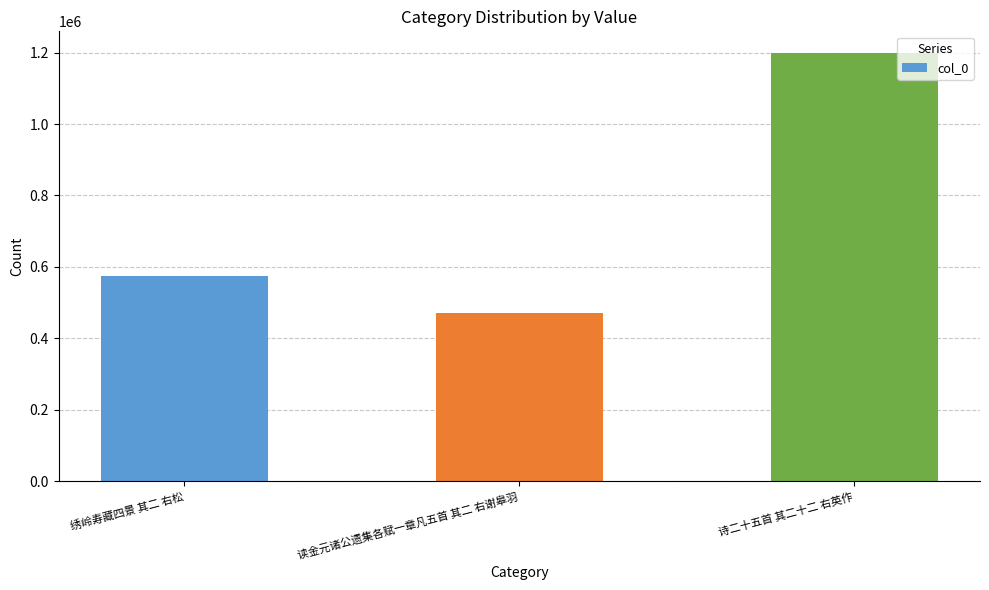

What is the change in value from 绣岭寿藏四景 其二 右松 to 读金元诸公遗集各赋一章凡五首 其二 右谢皋羽?

-103824